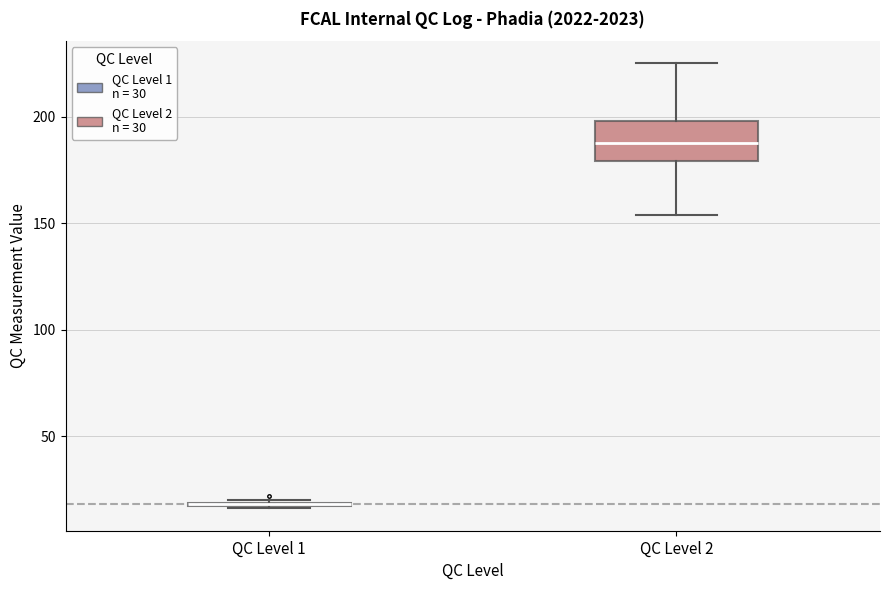

Comparing the boxes themselves (not the whiskers), which one is the tallest?

QC Level 2